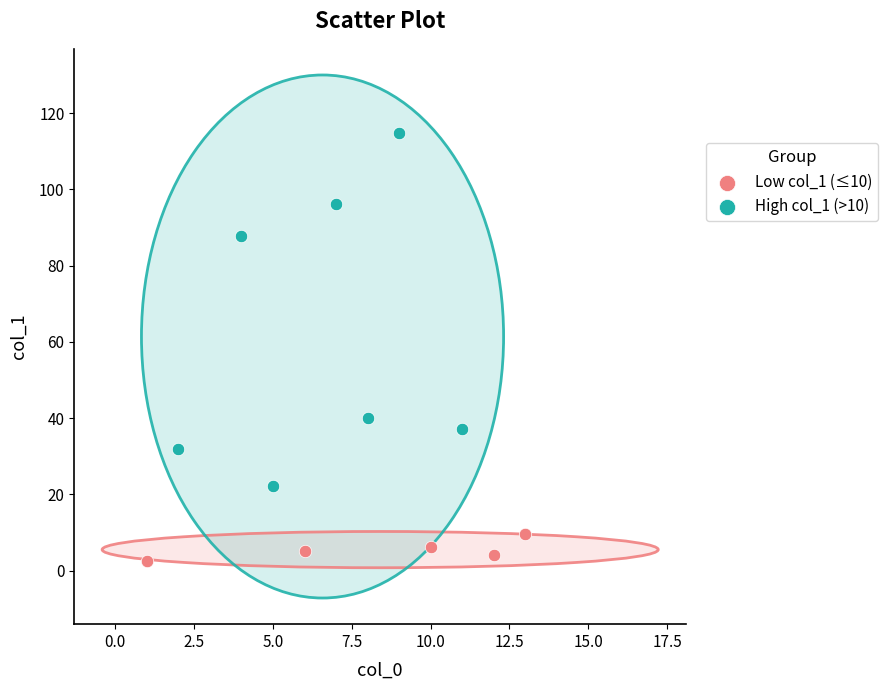

Which series reaches the maximum Y coordinate?

High col_1 (>10)